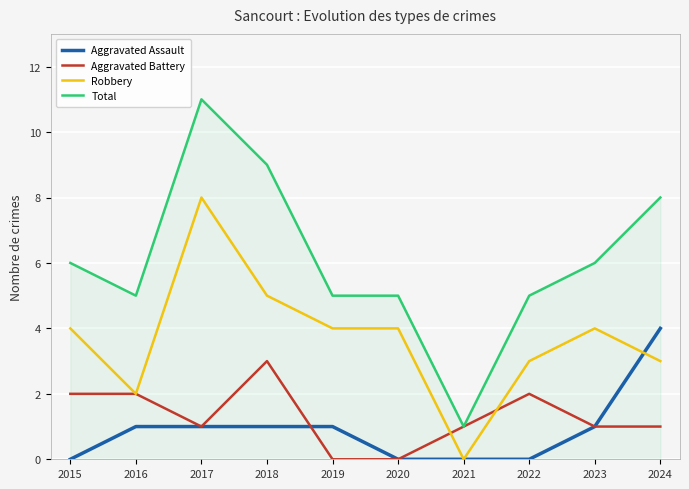

What is the total value across all series at 2024?

16